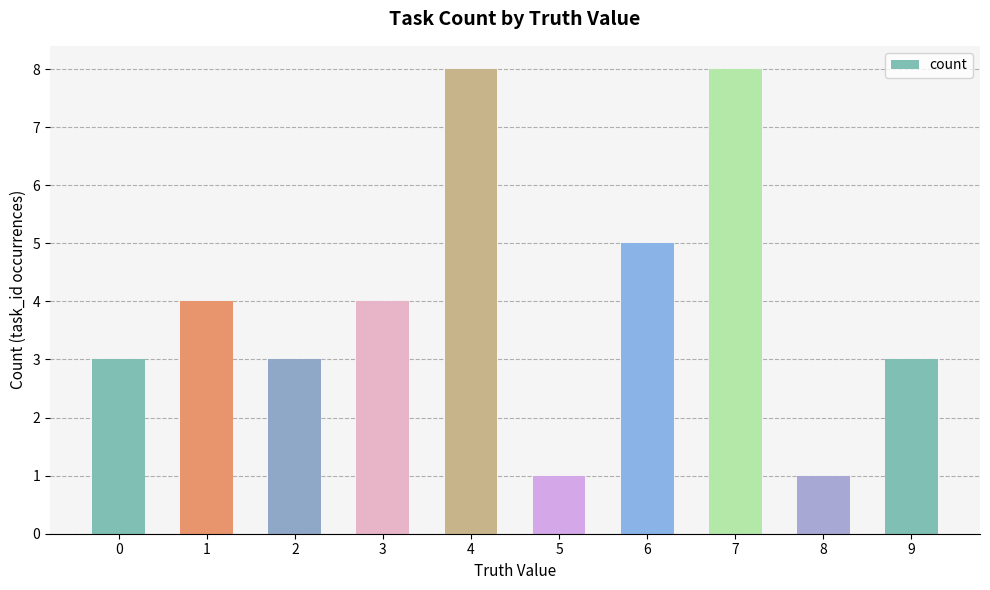

How many data points are less than 4?

5